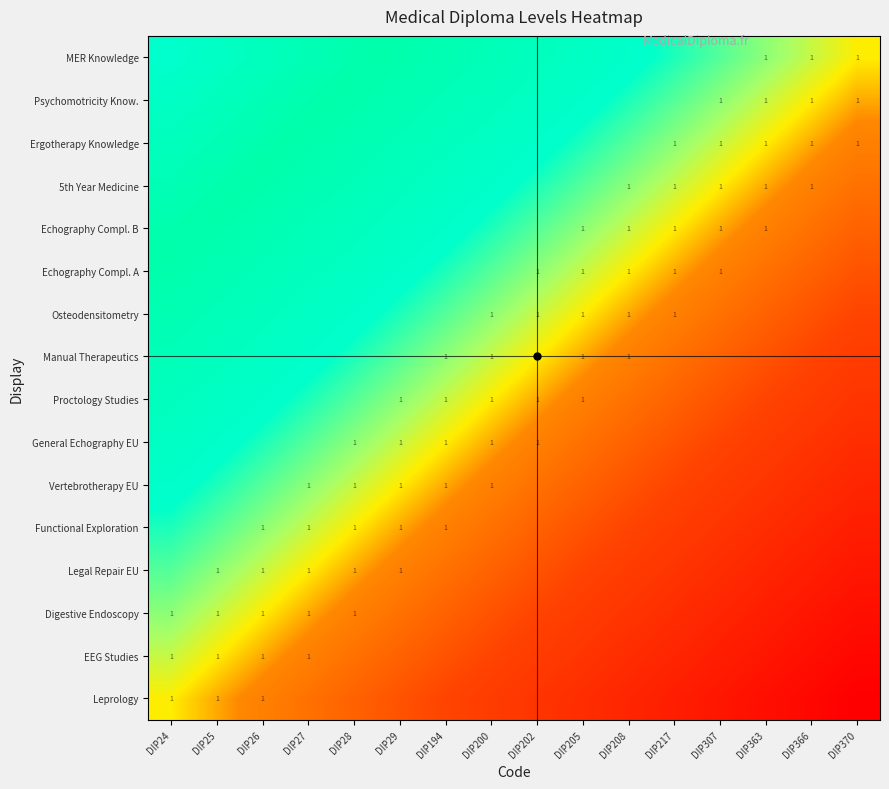

What is the spread (max minus min) of values at DIP307?

0.5